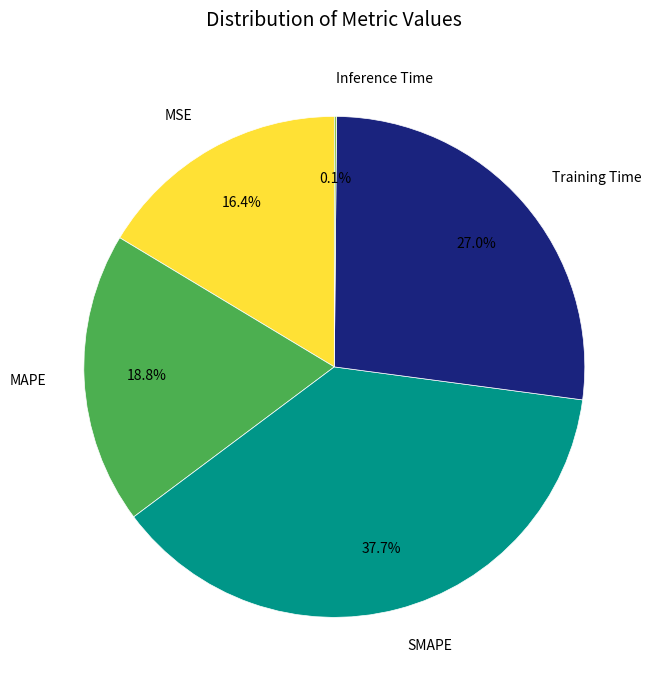

Is the sum of Training Time and MAPE greater than half?

No